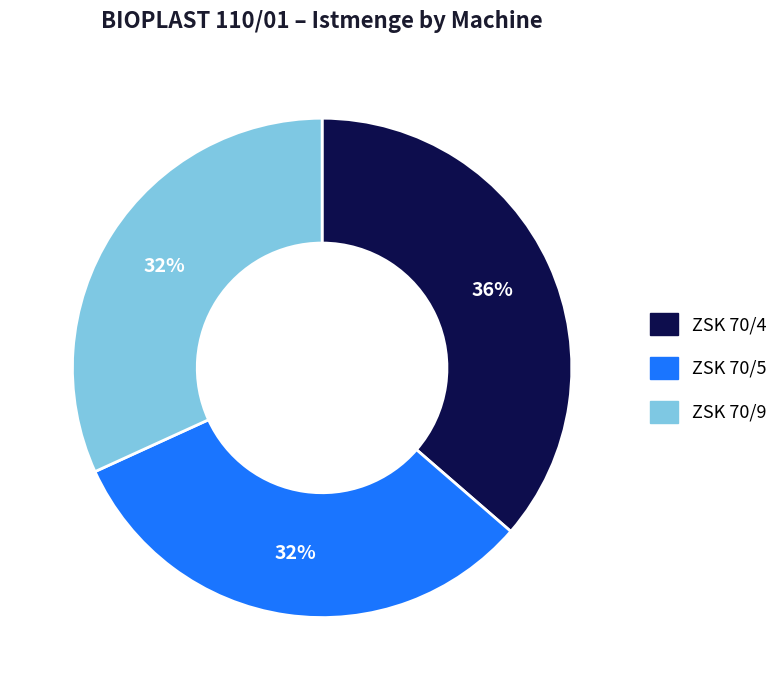

To the nearest percent, what is the average slice percentage?

33%